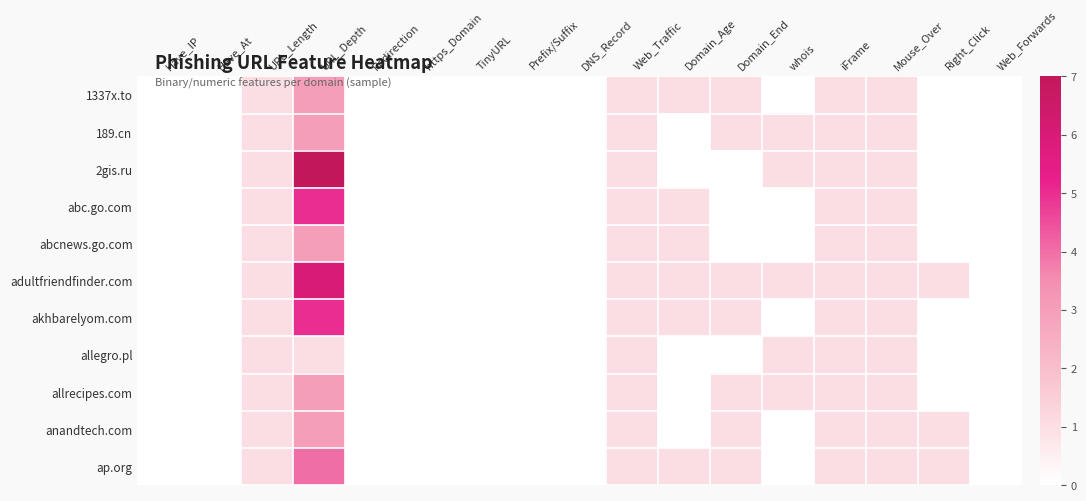

How many data points does each series have?

17